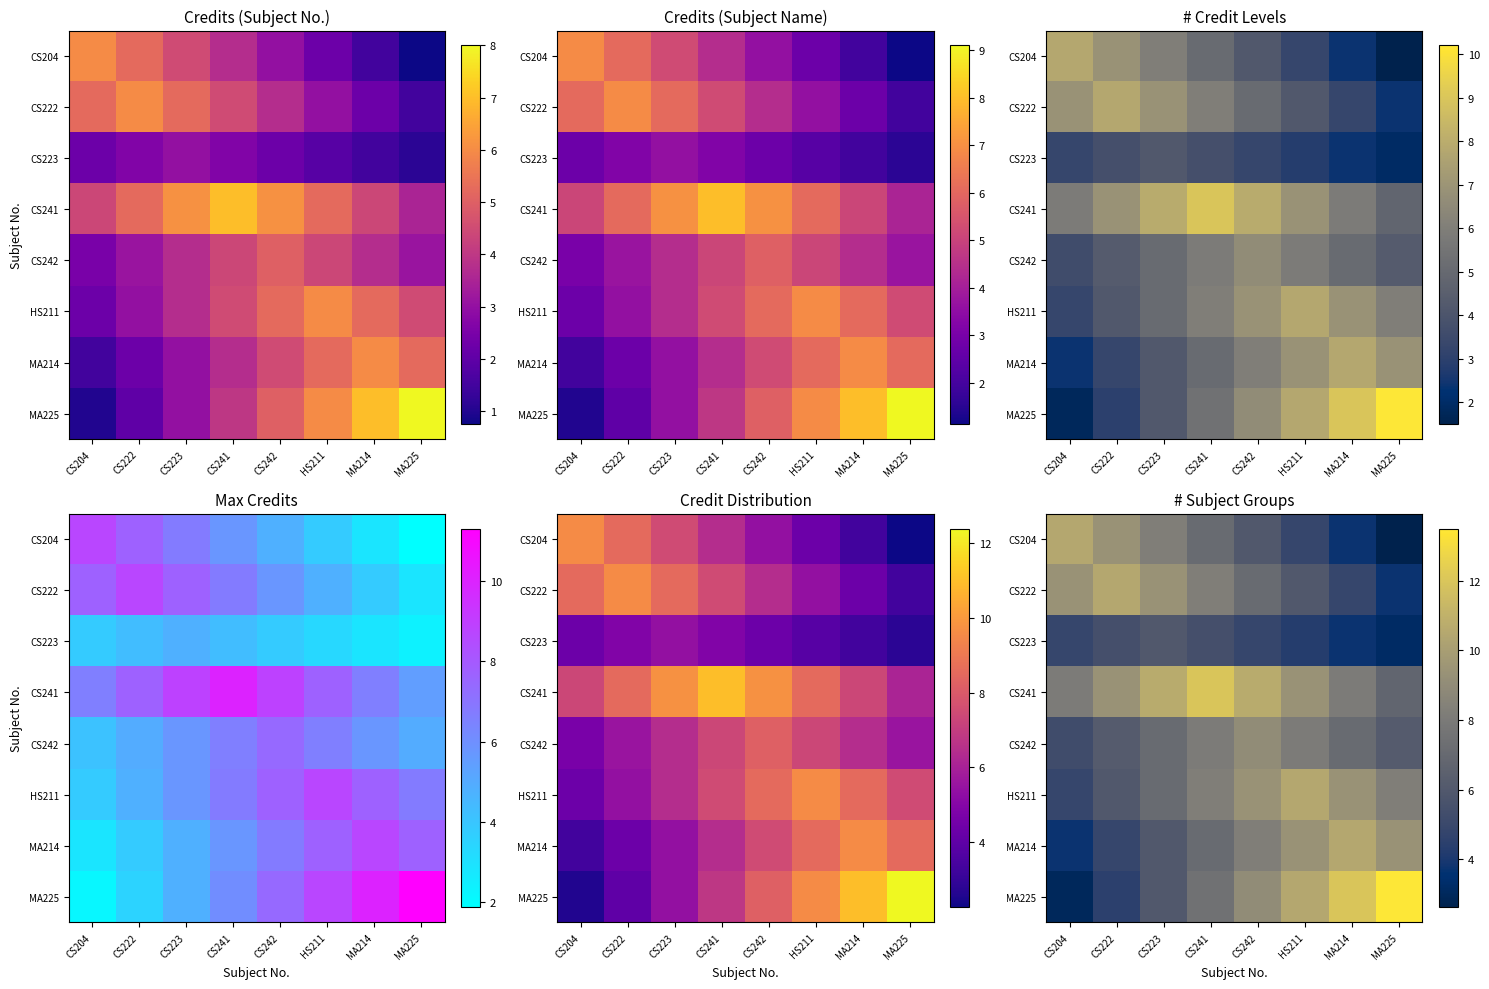

Count the number of data series in this chart.

8